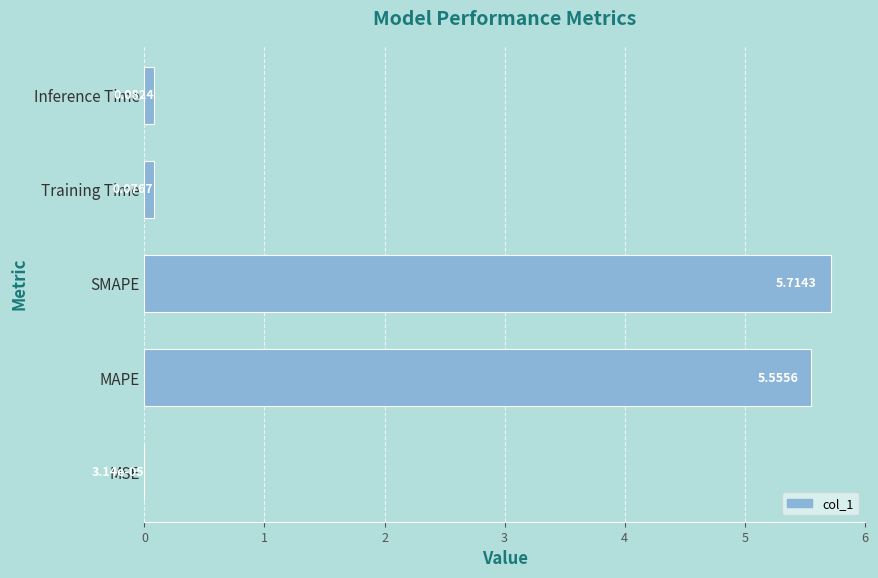

What is the sum of the values at MAPE and SMAPE?

11.3